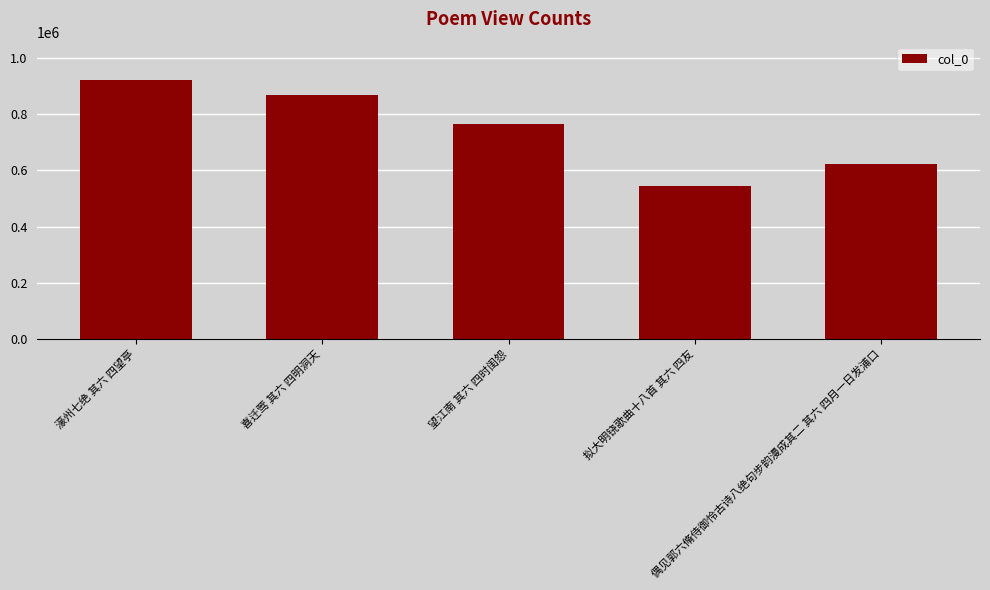

What is the greatest value displayed?

920387